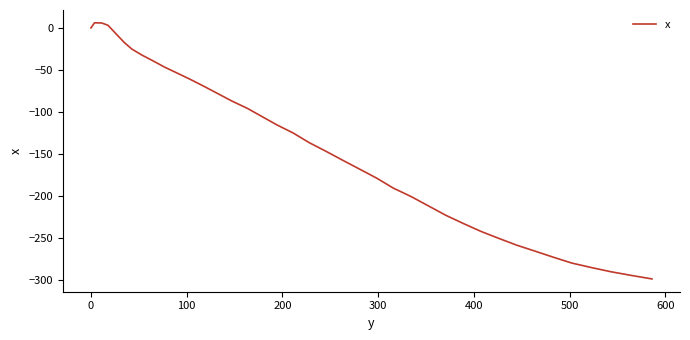

How many values exceed -125?

19